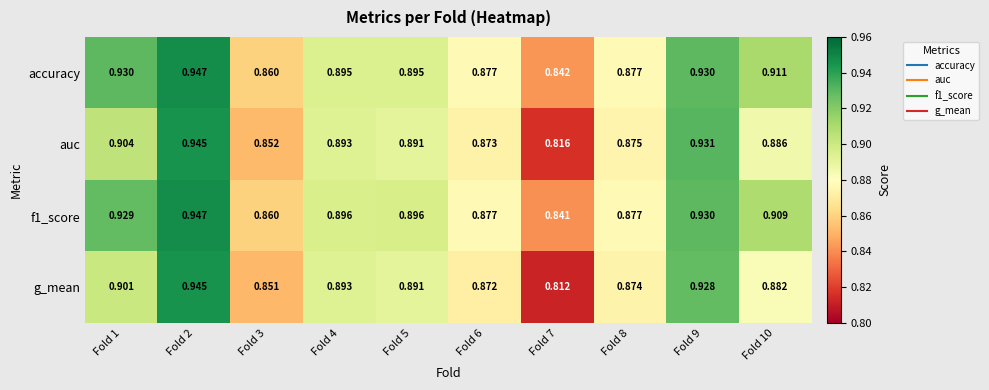

Which series changed the most between Fold 3 and Fold 5?

g_mean